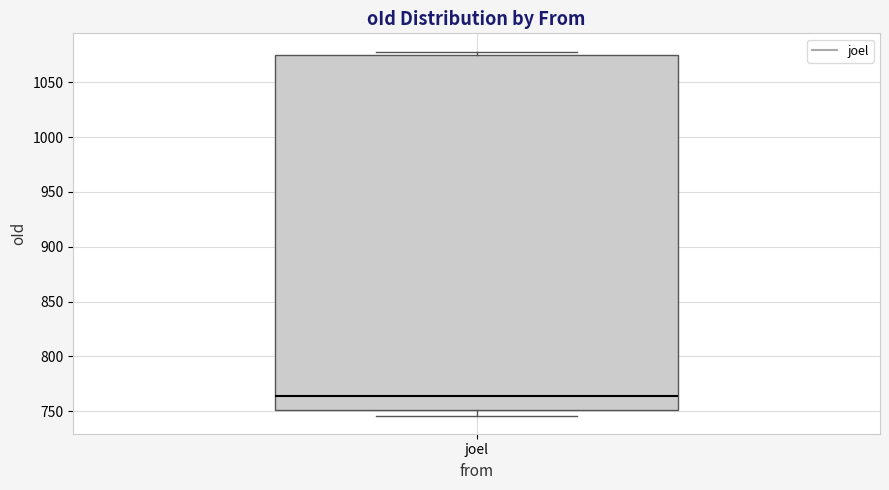

Transcribe this box plot: give where the median line is, the range the box spans, and where the two whiskers end, as read against the y-axis. The values are not printed on the chart, so give them approximately, as read against the axis.

median 765, box 750 to 1075, whiskers 745 to 1080